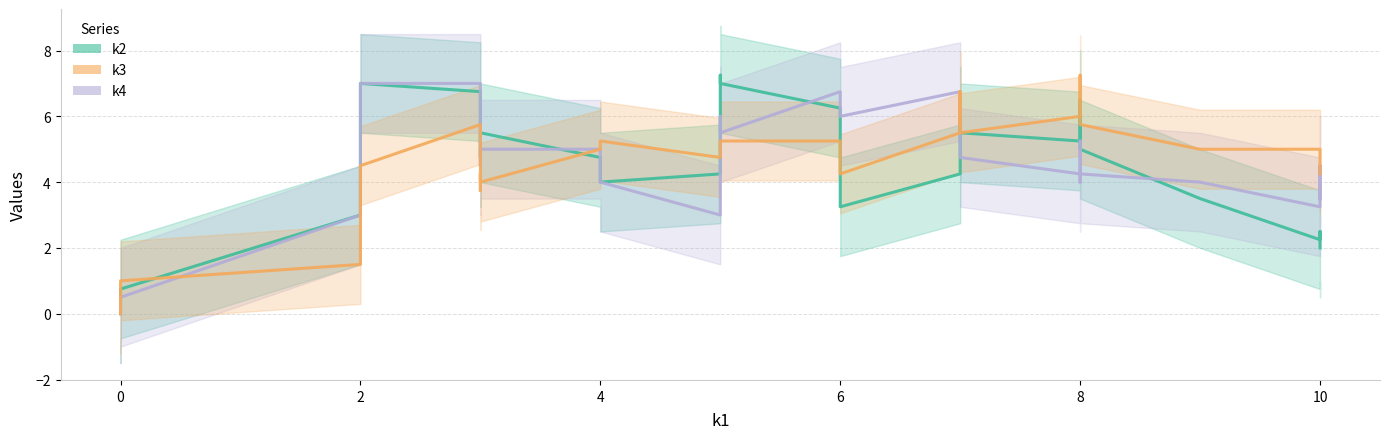

What is the greatest value displayed?

7.2